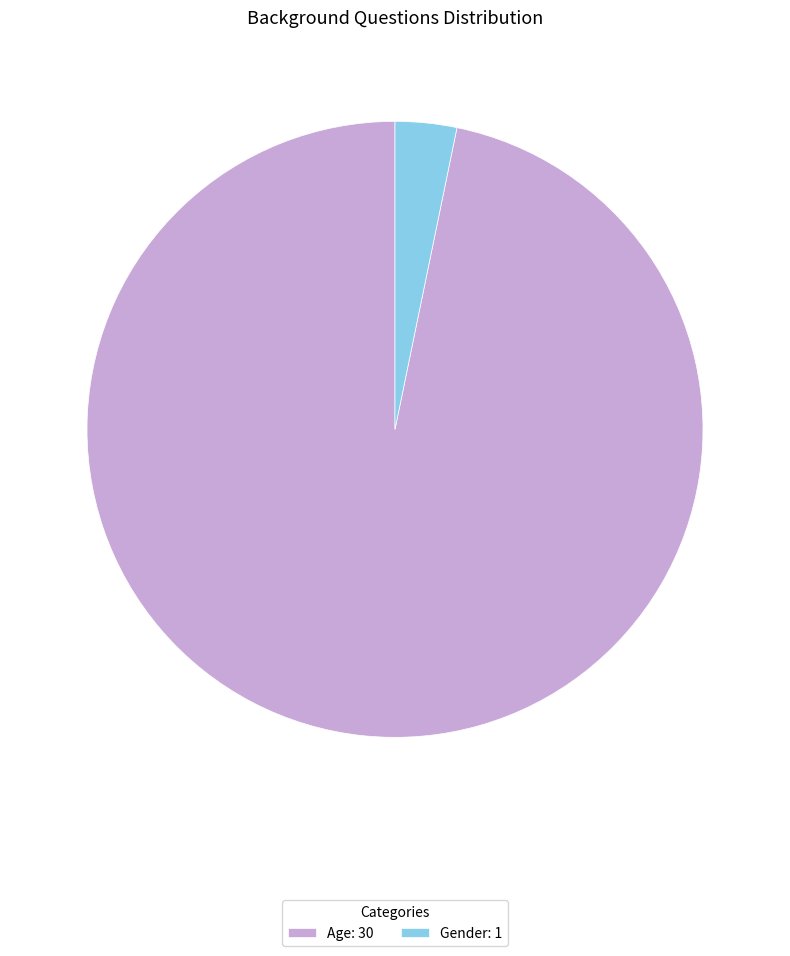

True or false: Gender accounts for 17% of the total.

False